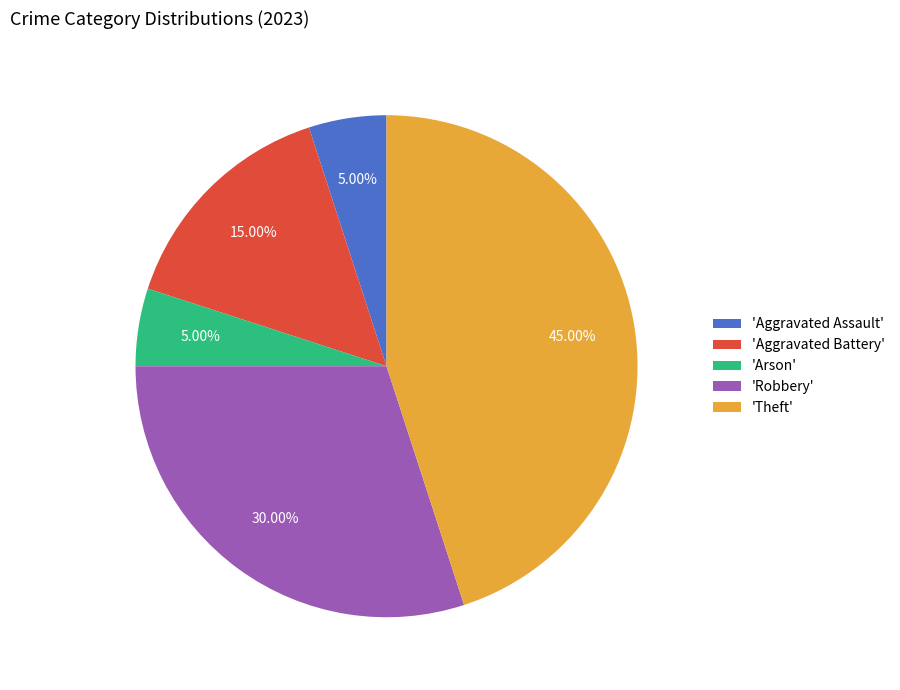

To the nearest percent, what is the average slice percentage?

20%